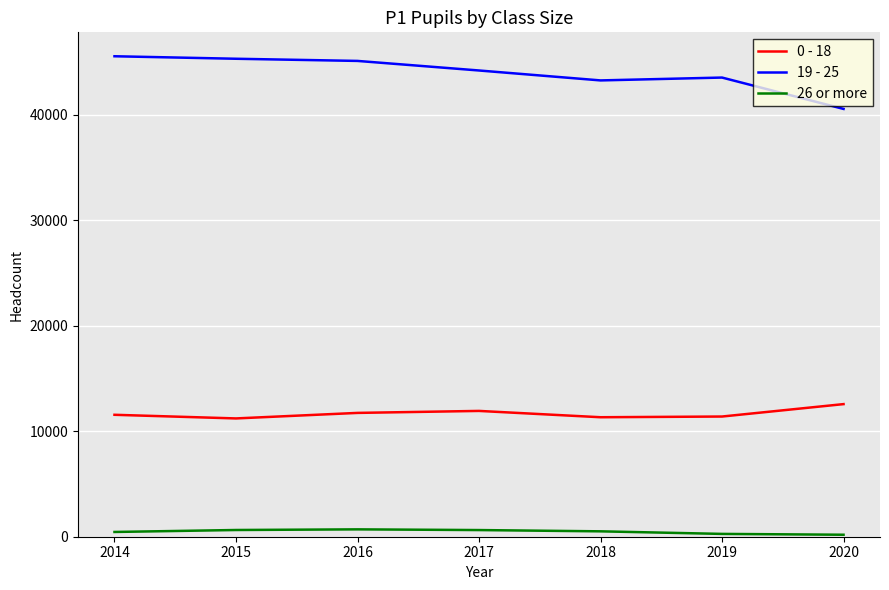

True or false: 0 - 18 and 26 or more cross at least once.

False